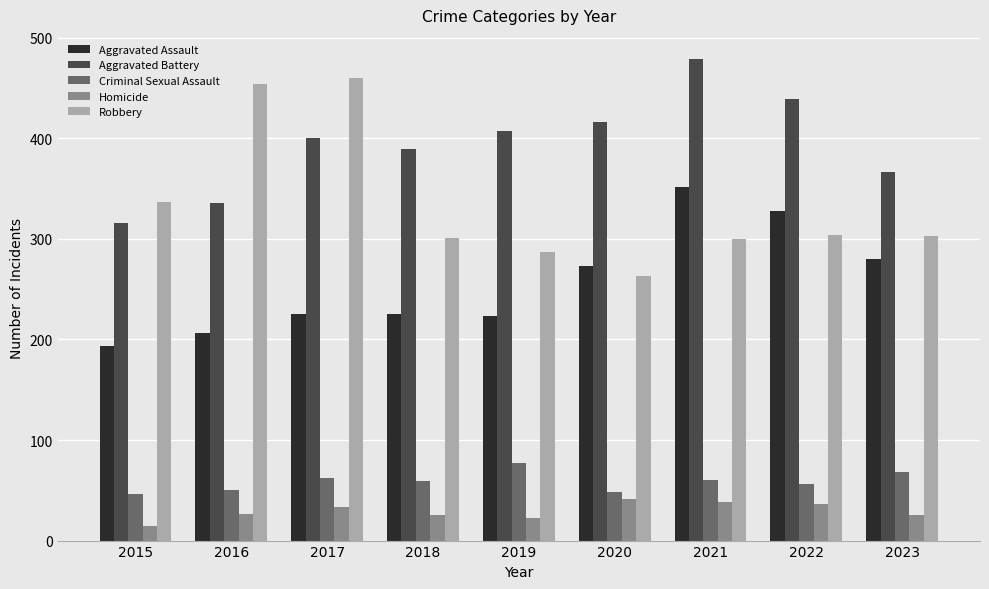

Rank the series at 2021 from lowest to highest value.

Homicide, Criminal Sexual Assault, Robbery, Aggravated Assault, Aggravated Battery